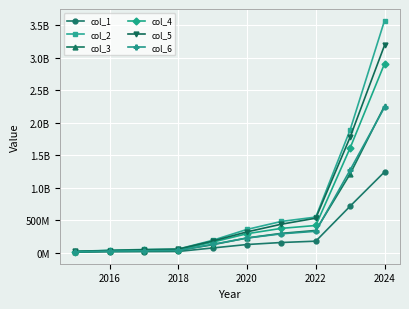

List the series in order of their peak value, lowest first.

col_1, col_6, col_3, col_4, col_5, col_2